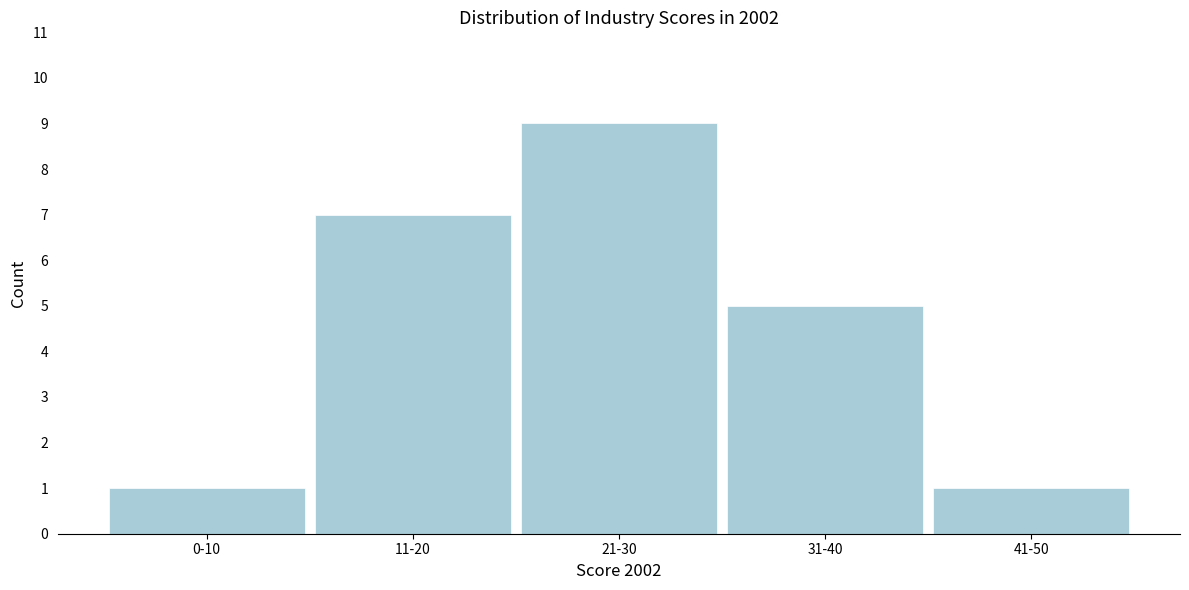

Reading left to right, list all the values displayed in this chart.

1	7	9	5	1